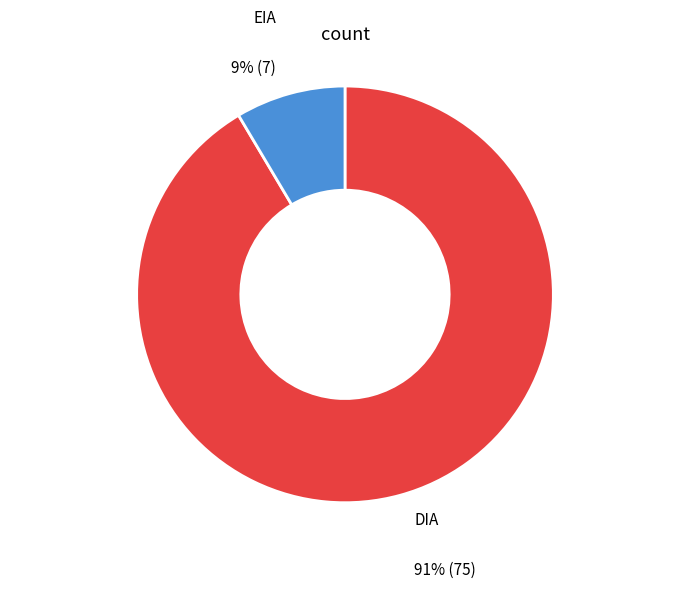

What is the largest slice in the pie chart?

DIA